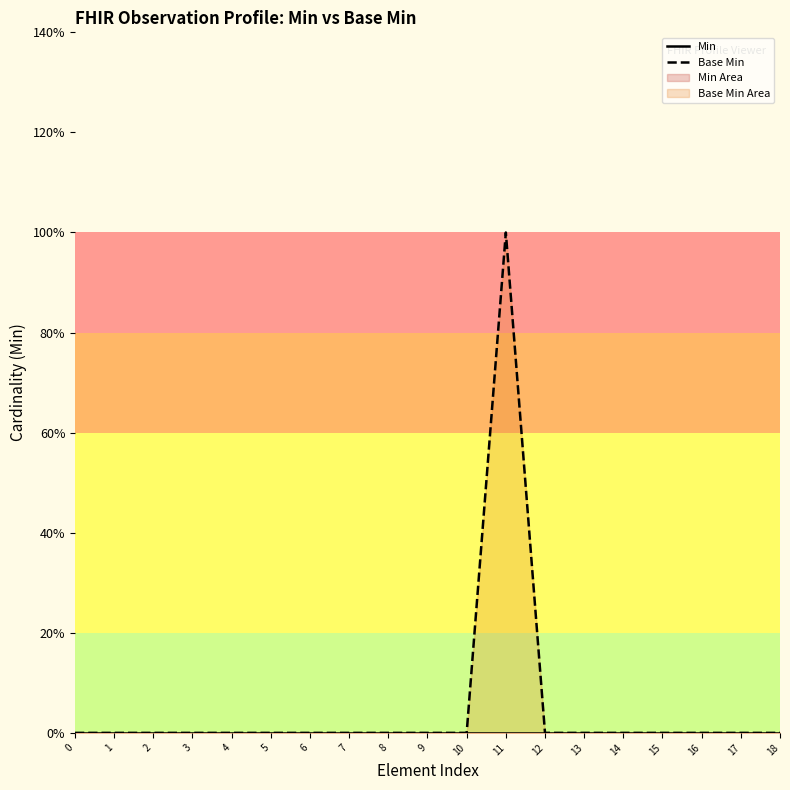

At how many categories does at least one series exceed 0?

1